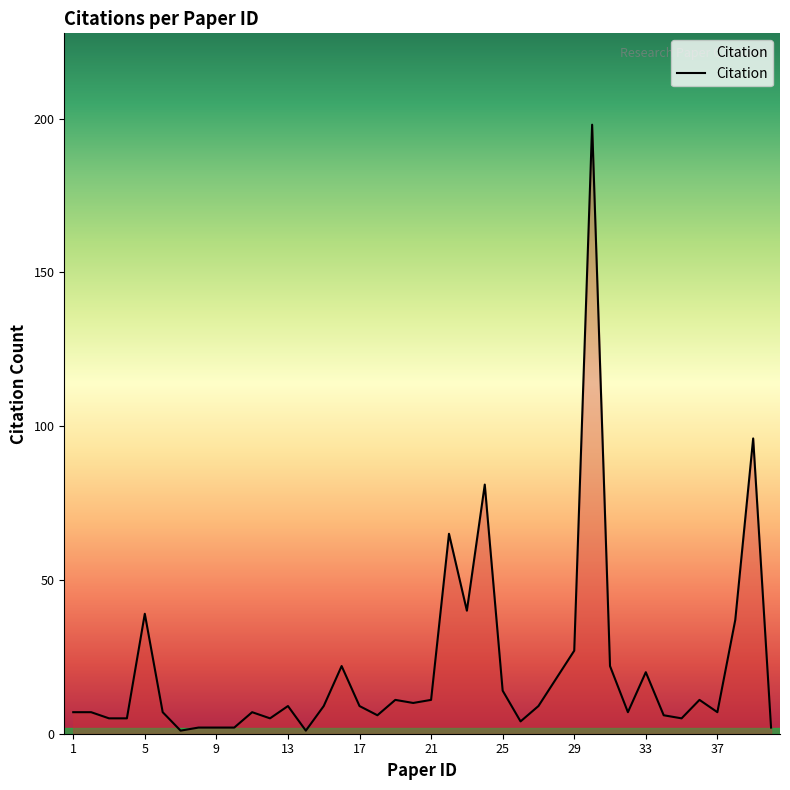

What is the difference between the maximum and minimum values?

197